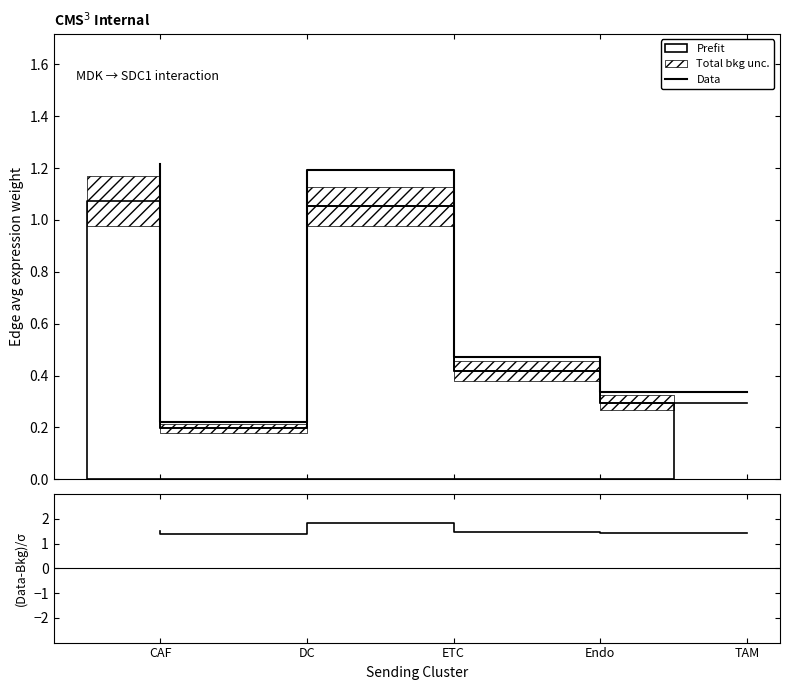

How many interior local valleys does the (Data-Bkg)/σ series have?

1